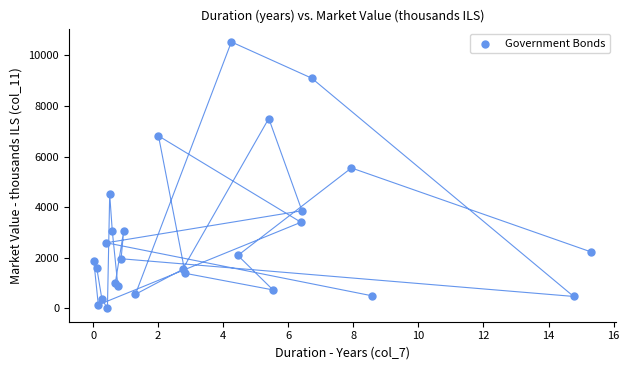

What Y value in the scatter plot is closest to 5263?

5548.9